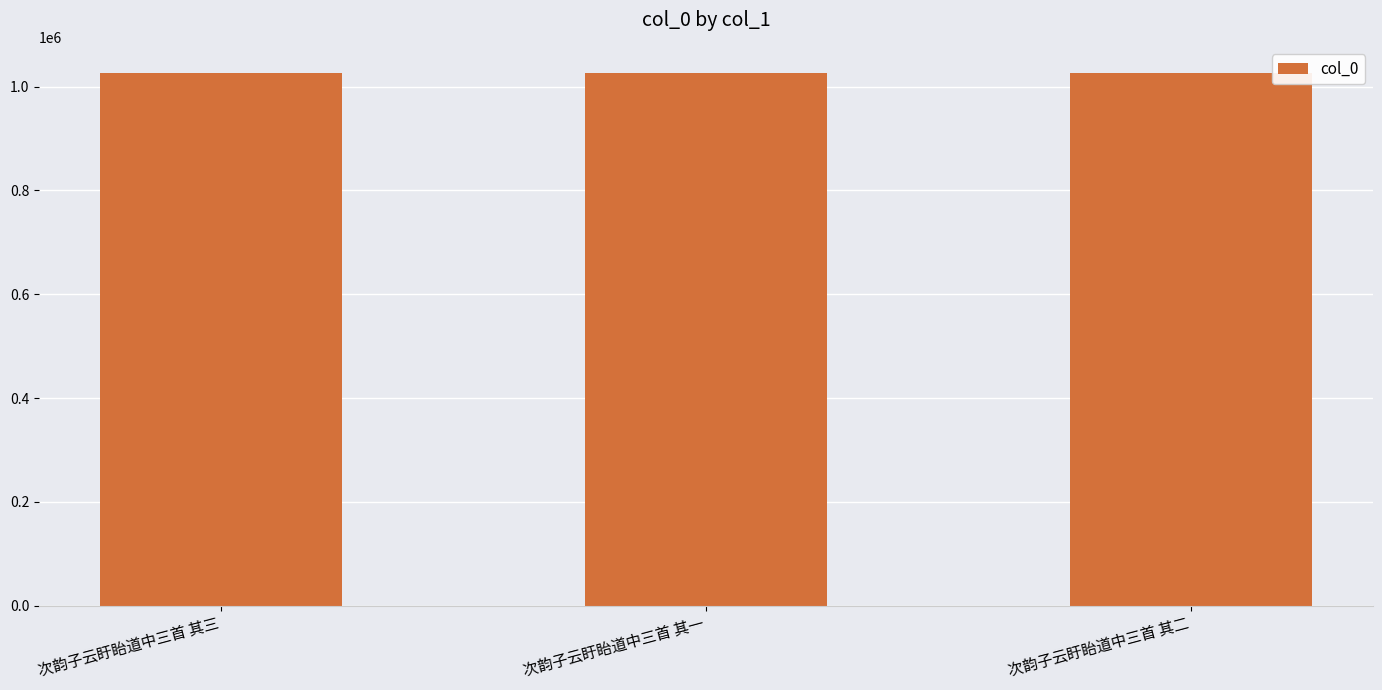

The chart shows a value of 1025354 at 次韵子云盱眙道中三首 其一. True or false?

True